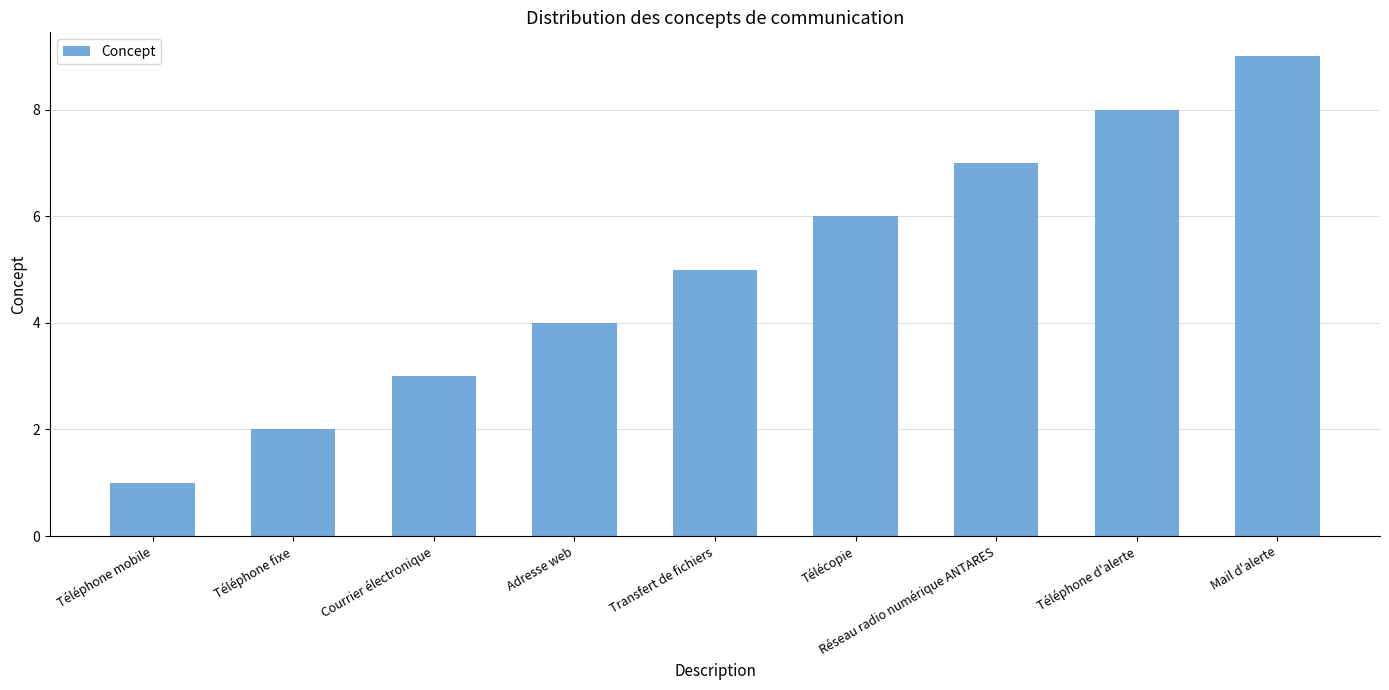

What is the sum of the values at Télécopie and Téléphone d'alerte?

14